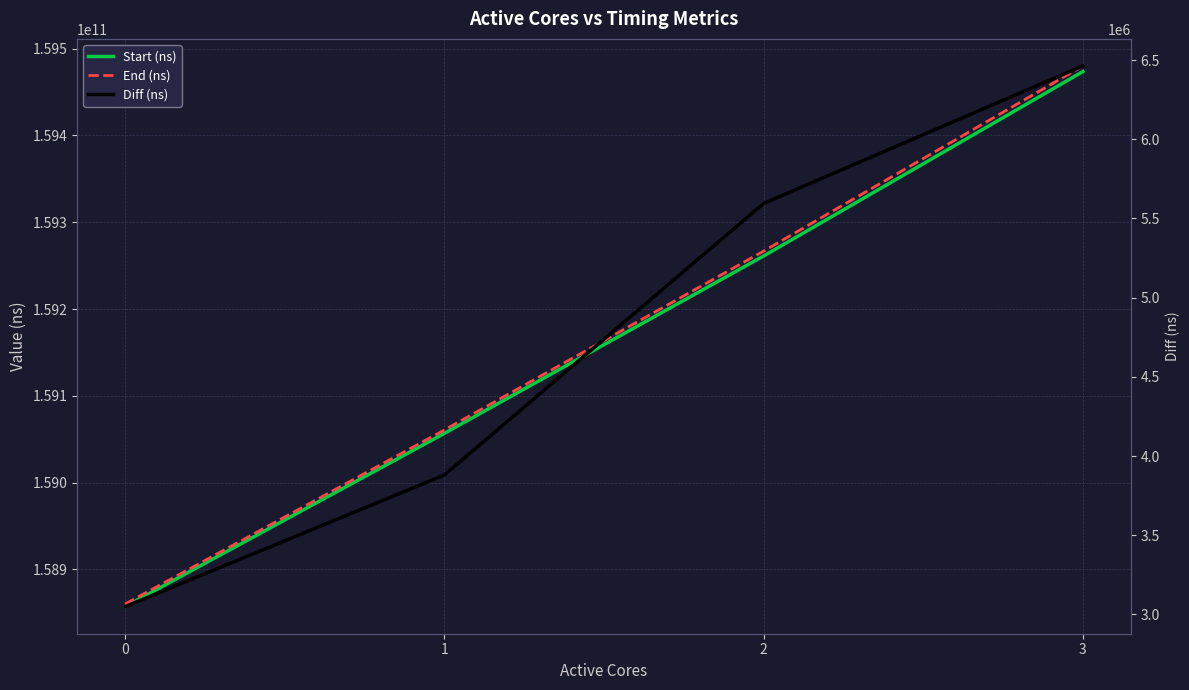

The Diff (ns) series shows 7791394 at 2. True or false?

False